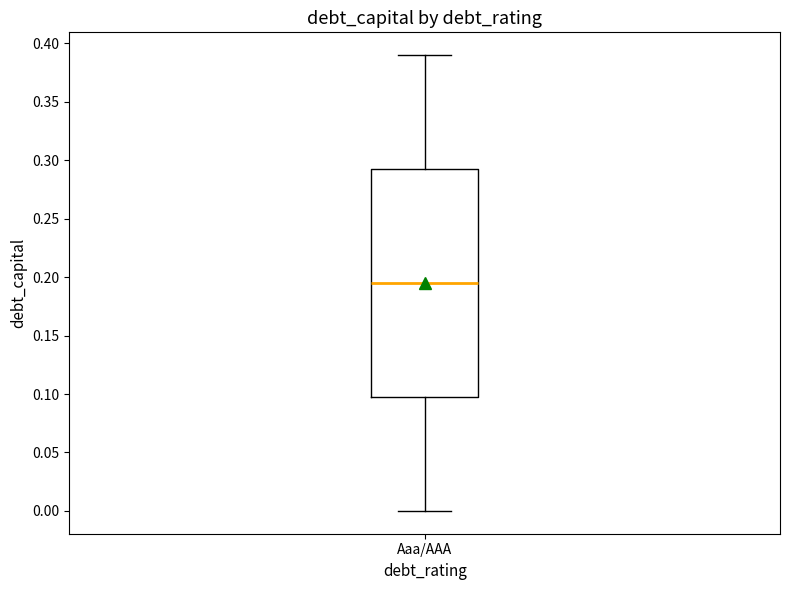

Read this box plot against the y-axis: the position of the median line, the range covered by the box, and the ends of both whiskers. The values are not printed on the chart, so give them approximately, as read against the axis.

median 0.195, box 0.100 to 0.295, whiskers 0.000 to 0.390